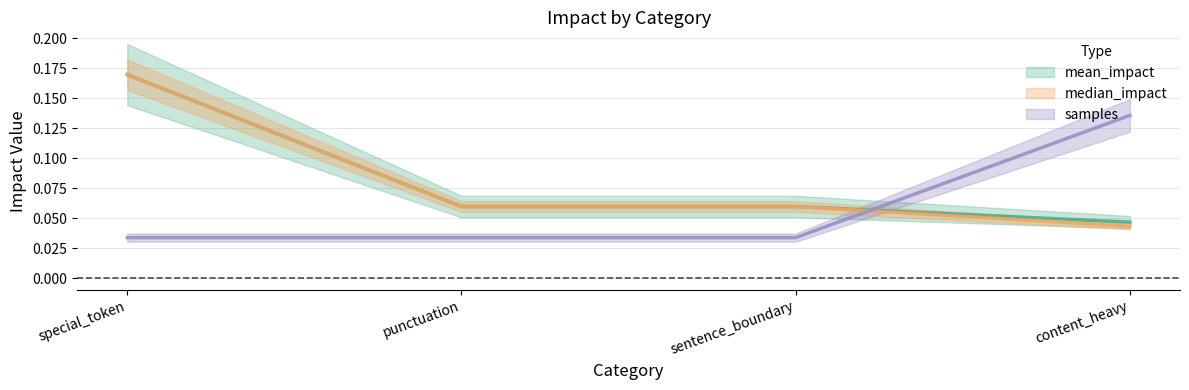

True or false: samples and median_impact cross at least once.

True